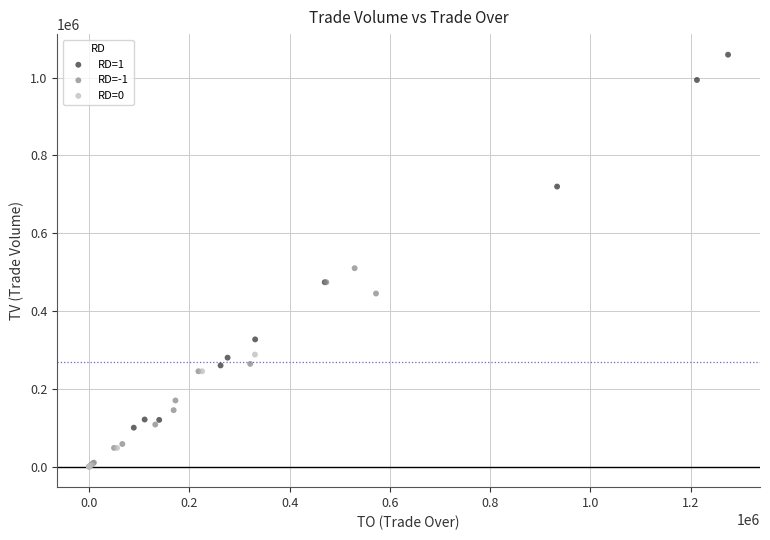

Which series has the widest spread of Y values?

RD=1